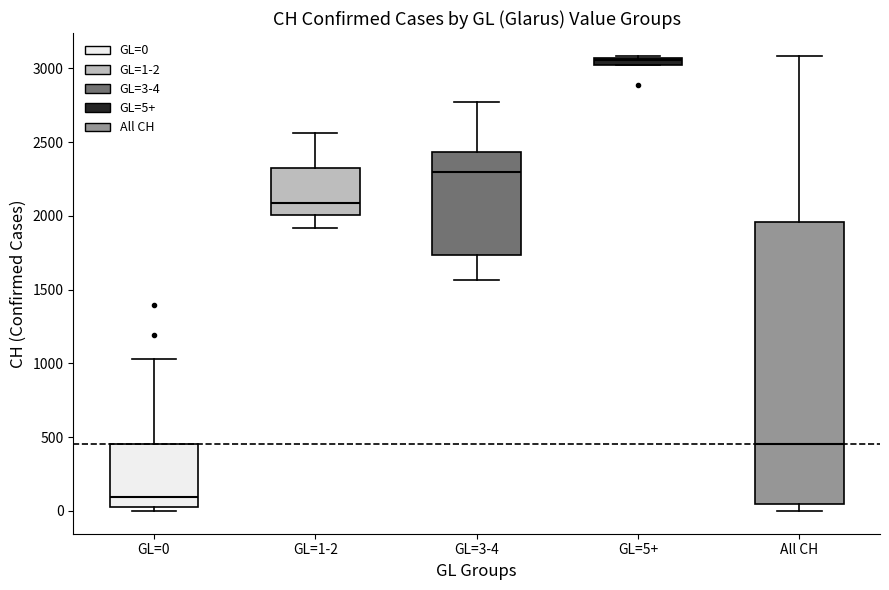

Where is the upper edge of the box for GL=1-2 on the y-axis? The values are not printed on the chart, so give them approximately, as read against the axis.

2350